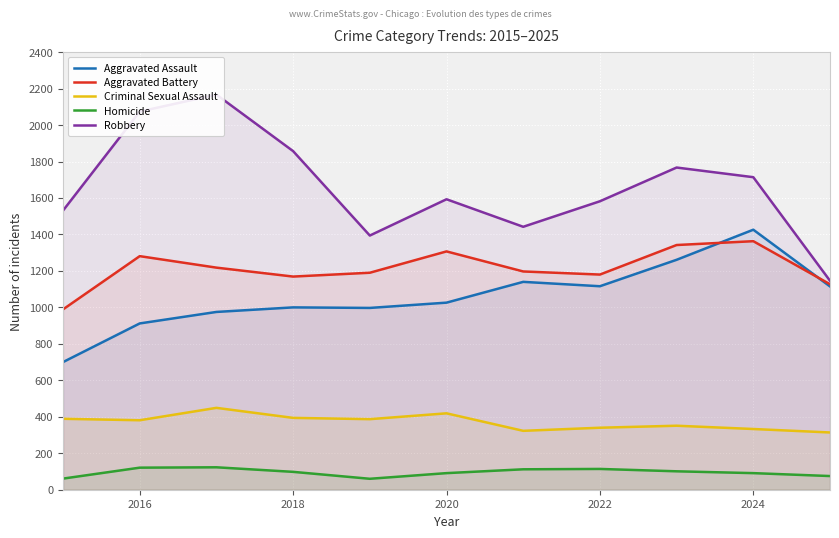

How many lines are shown in the chart?

5